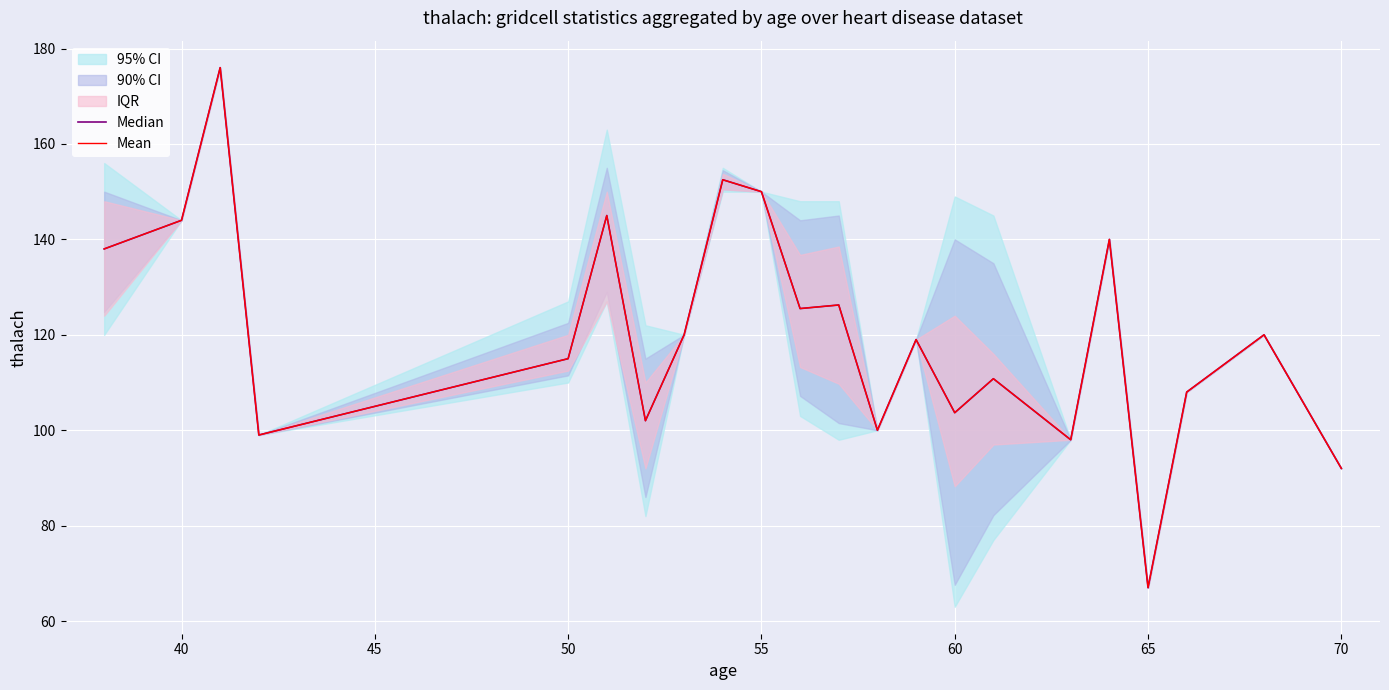

How many interior local valleys does the Median series have?

7